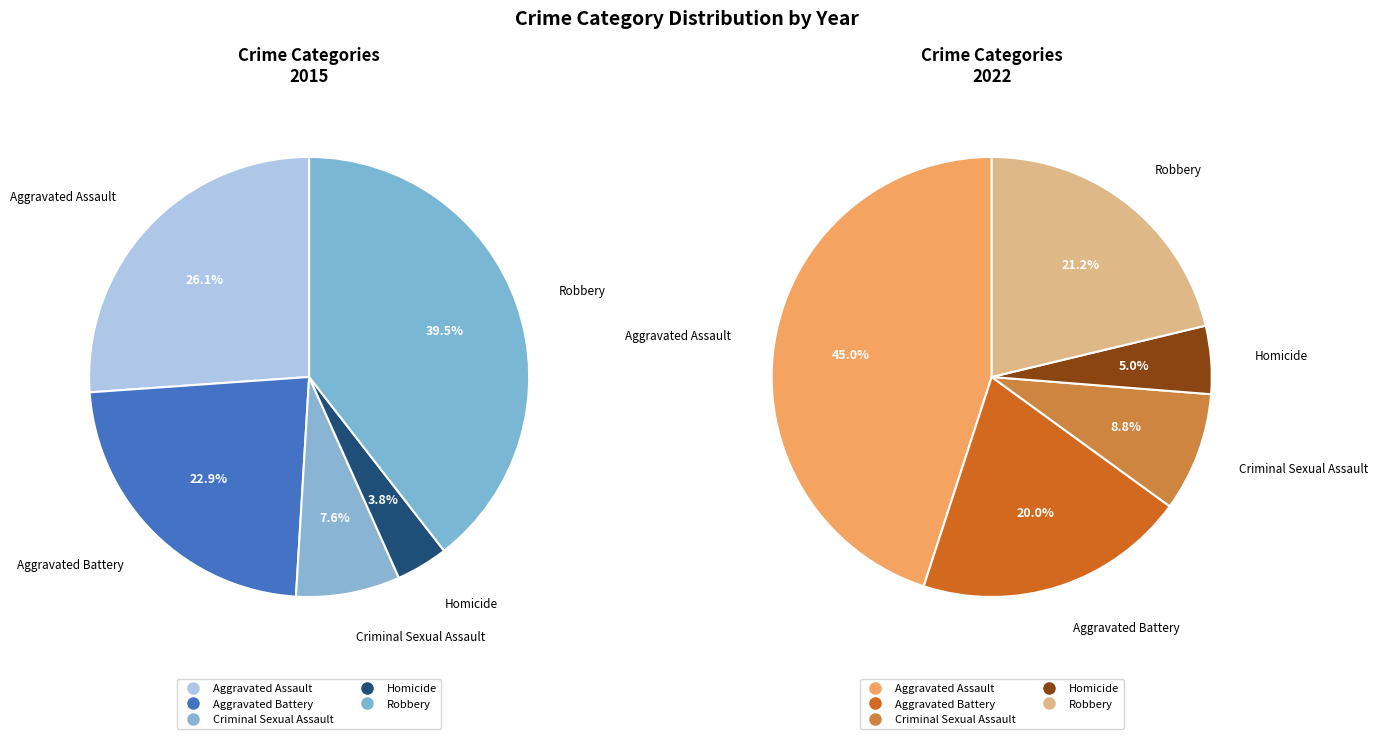

To the nearest percent, what percentage of the pie is Homicide?

5%